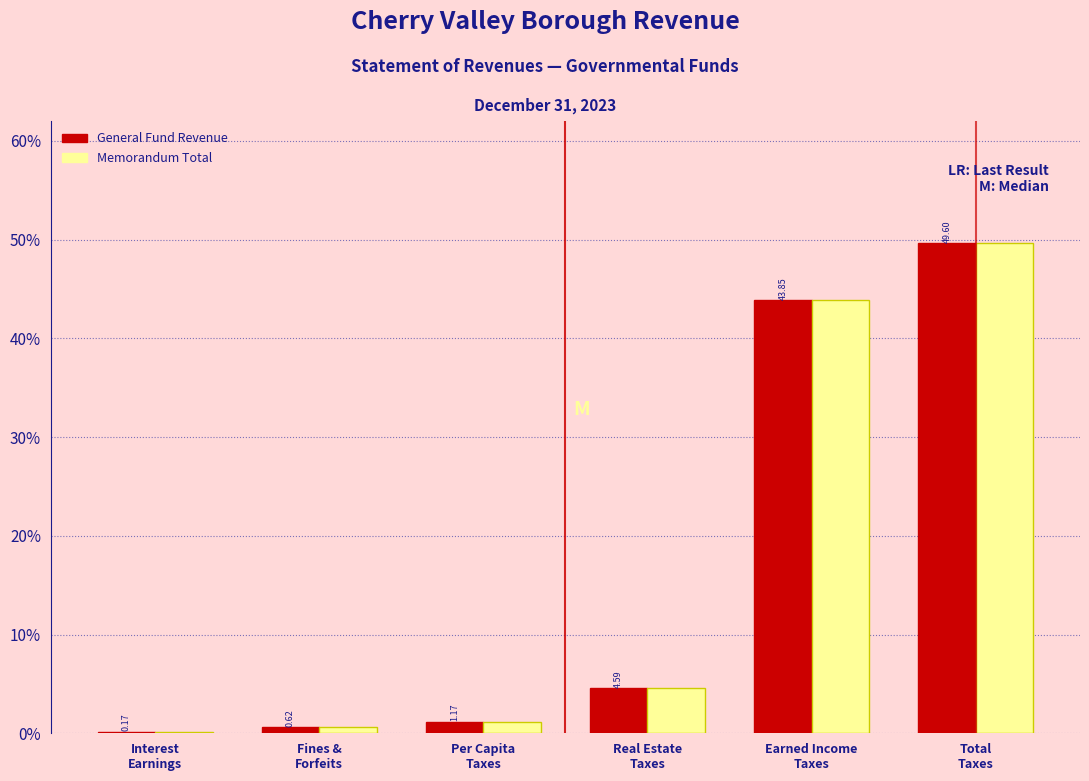

What is the sum of all General Fund Revenue values?

100.0